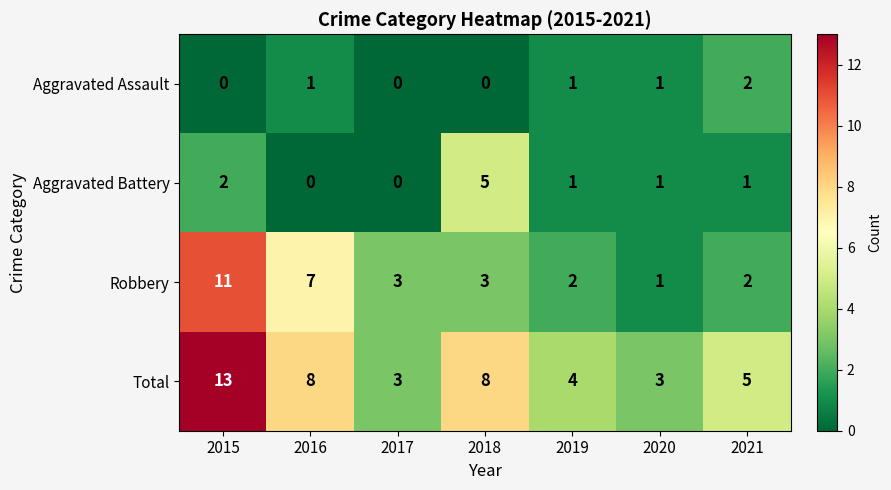

What is the difference between the highest and lowest values at 2017?

3